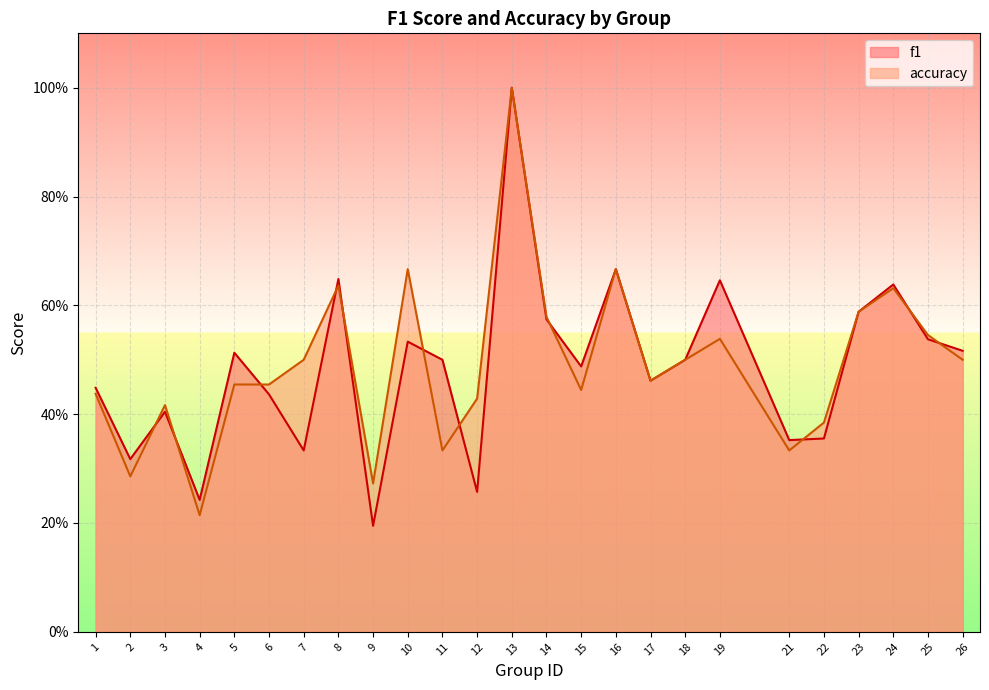

Which has a higher value, 10 or 7?

10